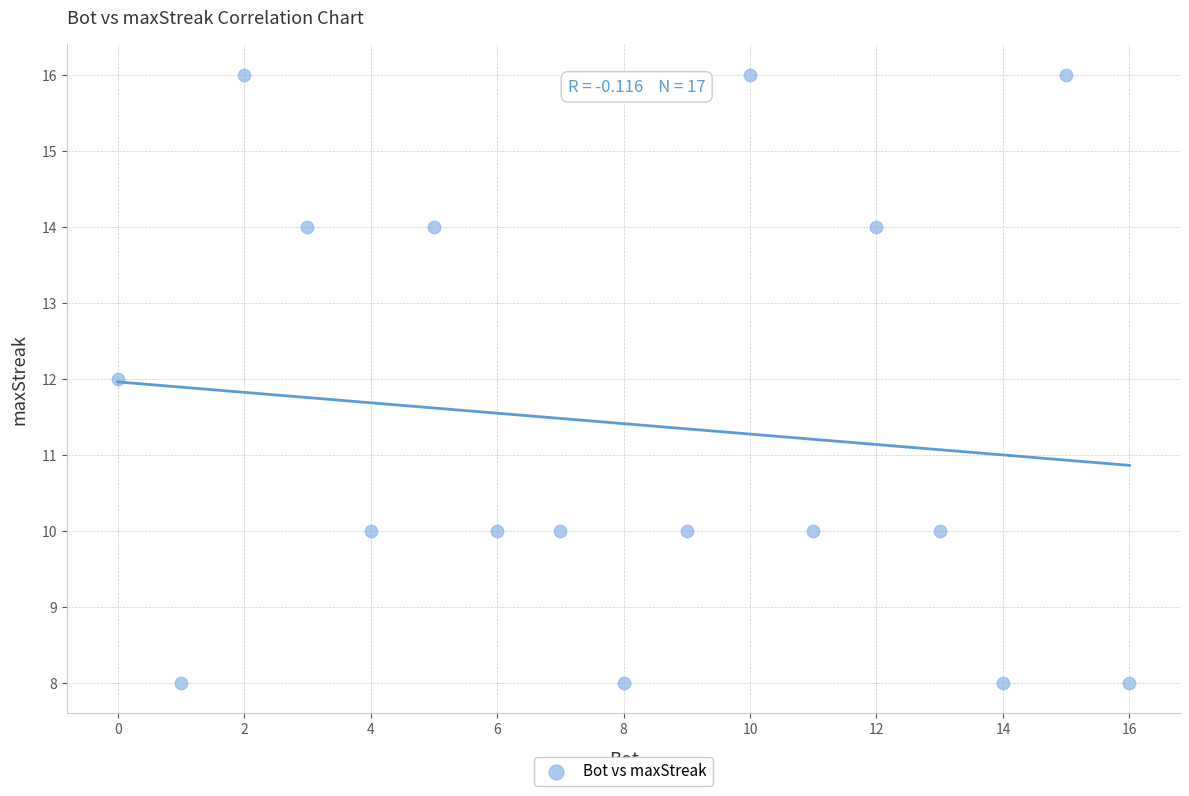

What is the range of X values (max minus min)?

16